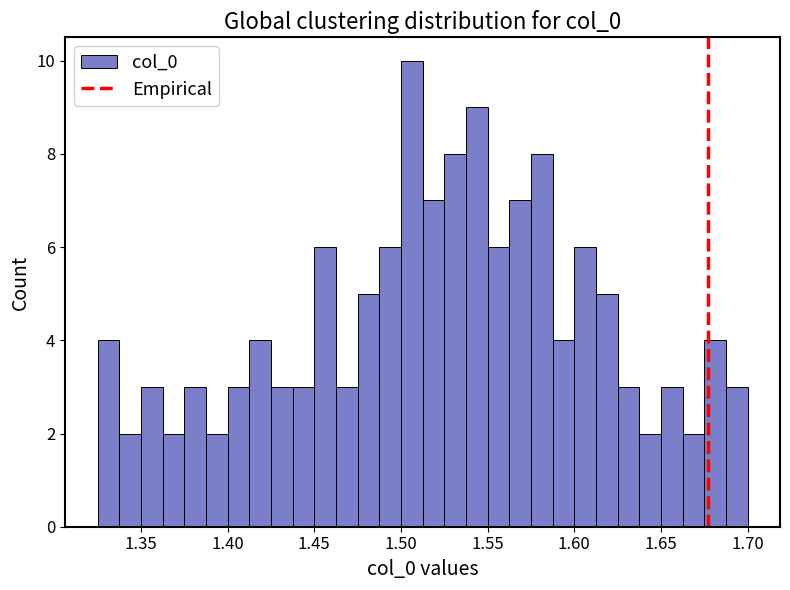

Around what value on the x-axis is the tallest bar? Give the approximate position of its centre, as read against the axis.

1.505